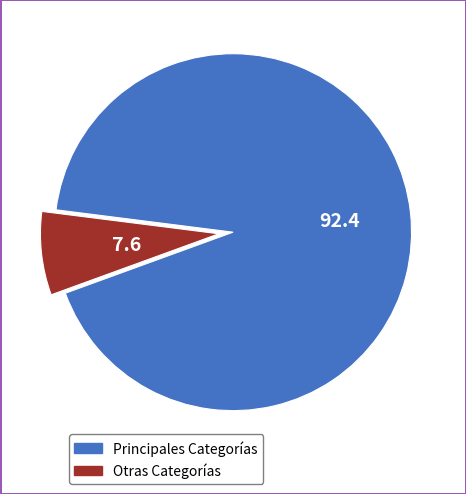

Does any single category account for the majority?

Yes